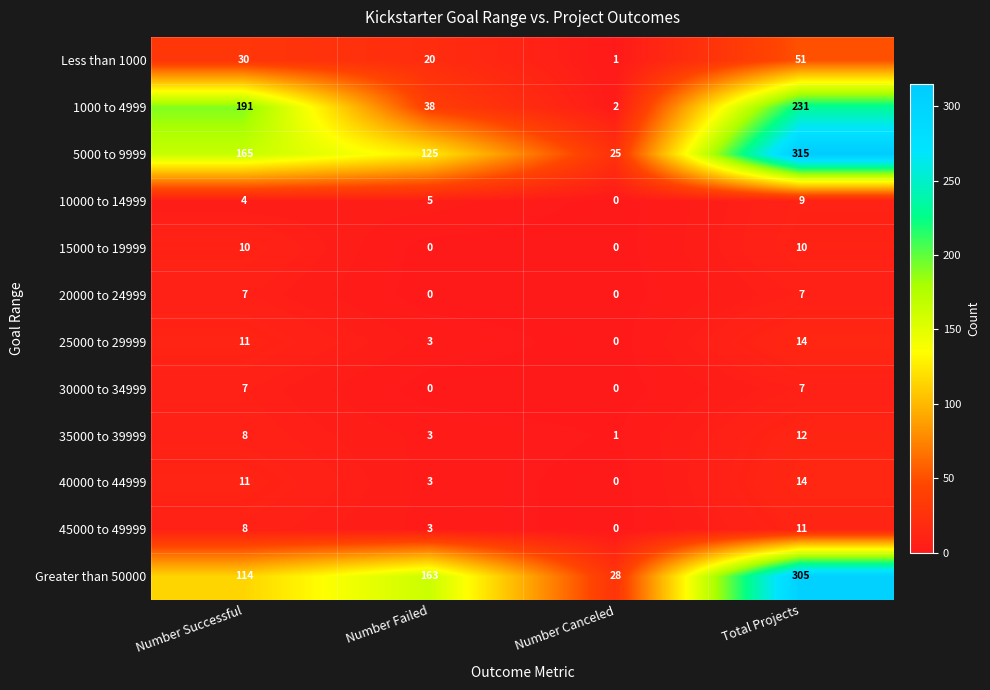

Rank the categories by 35000 to 39999 value from lowest to highest.

Number Canceled, Number Failed, Number Successful, Total Projects